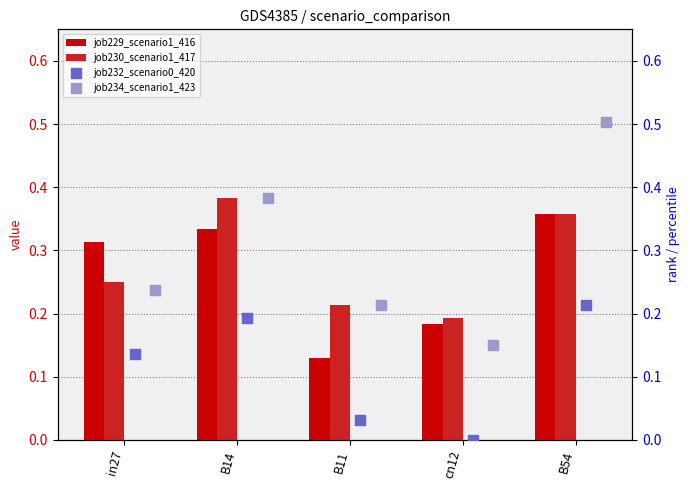

Is the value of job229_scenario1_416 at cn12 greater than the value of job230_scenario1_417 at in27?

No